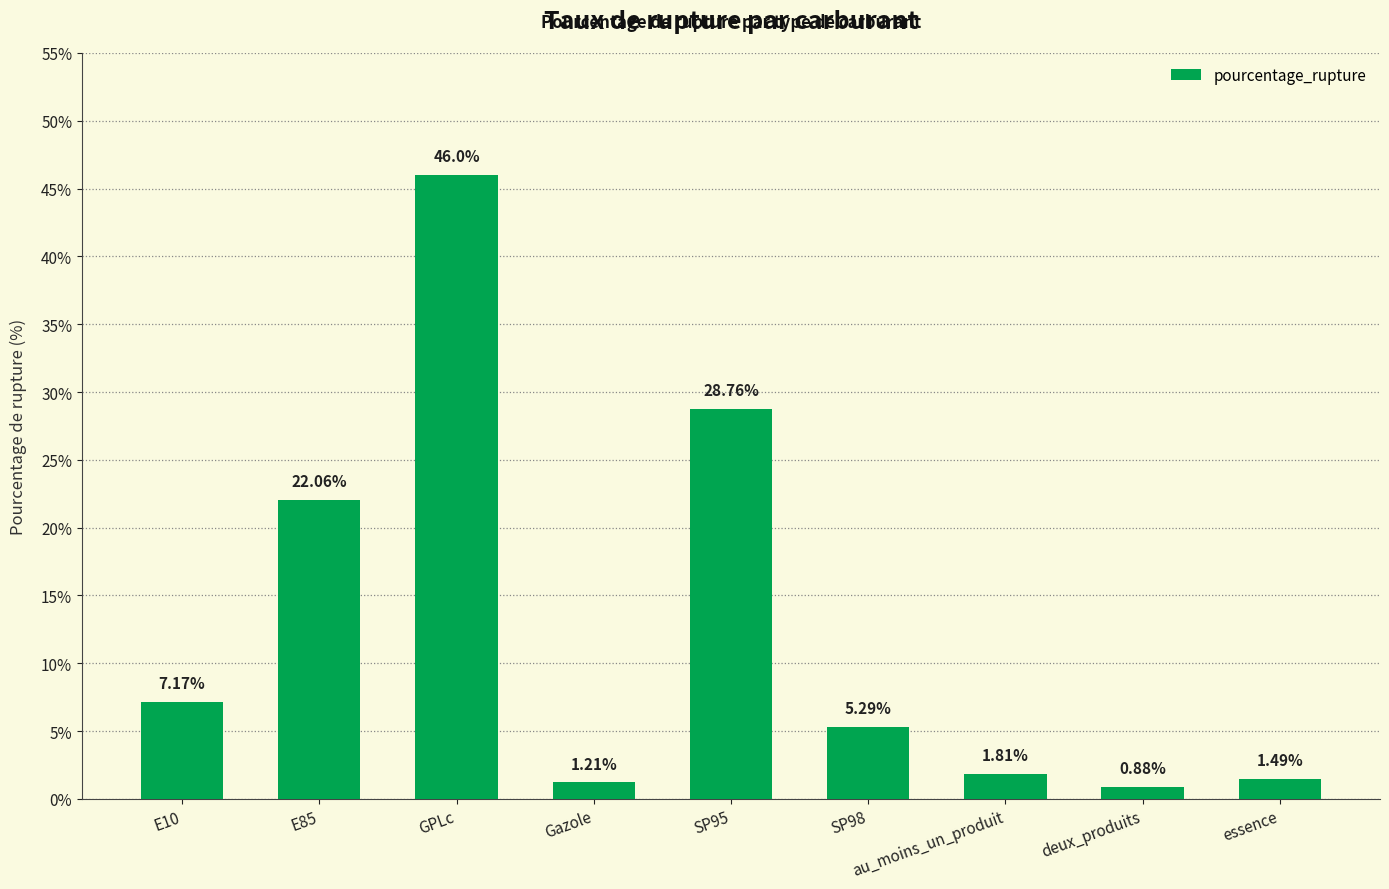

Between essence and Gazole, which is larger?

essence